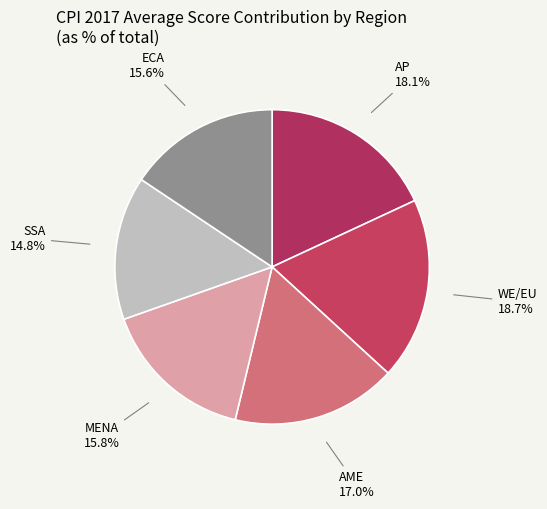

How many slices are in this pie chart?

6